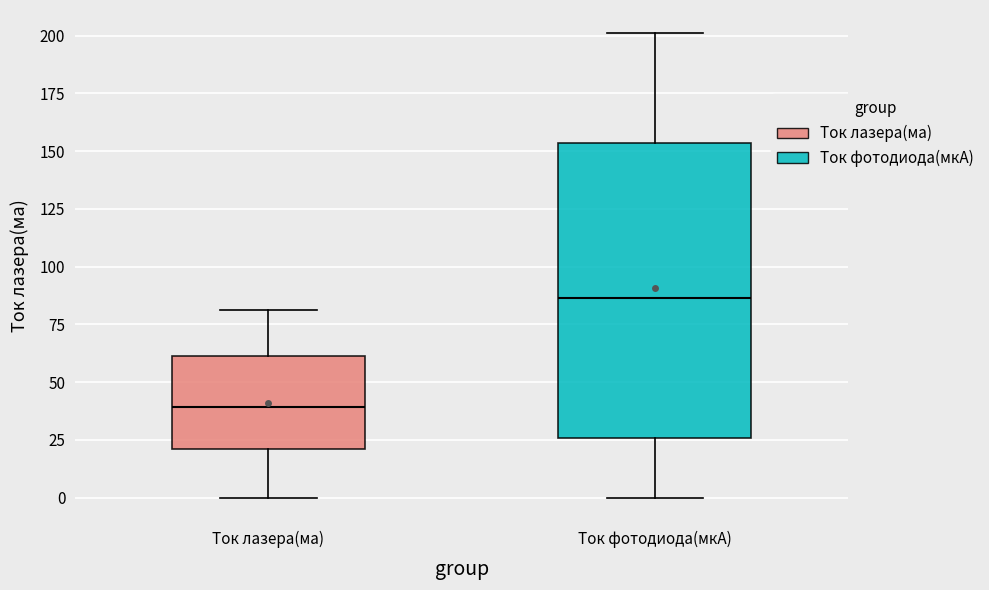

Comparing the boxes themselves (not the whiskers), which one is the tallest?

Ток фотодиода(мкА)